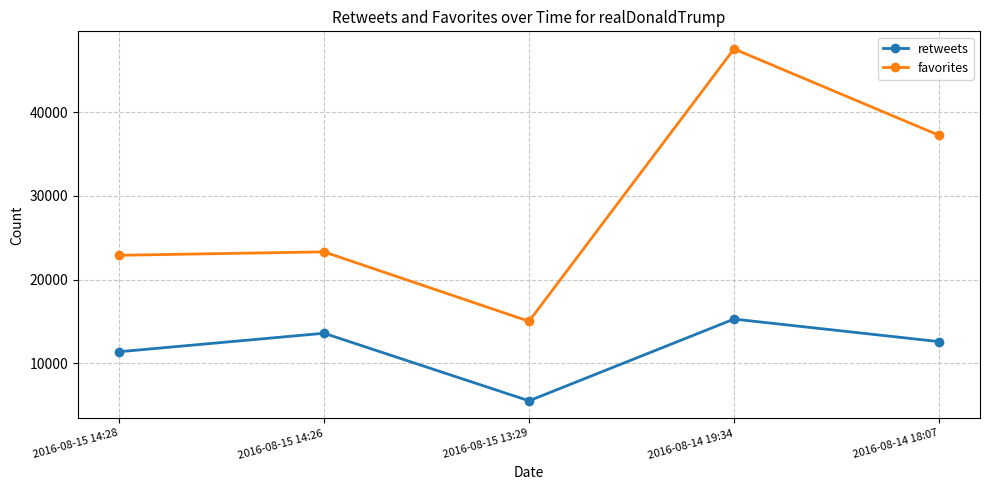

What is the label of the 5th point from the left?

2016-08-14 18:07